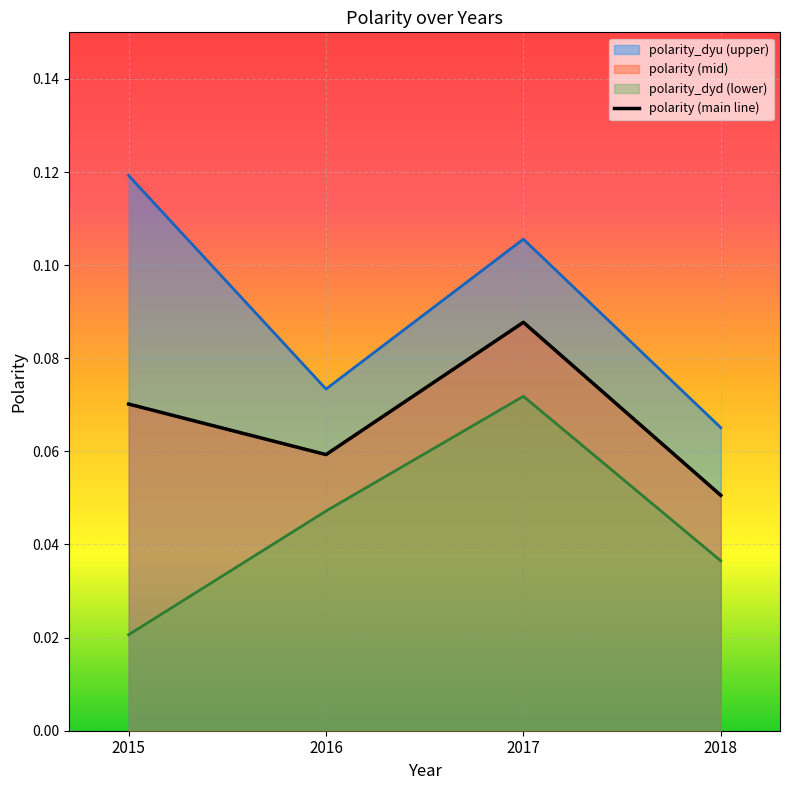

How many lines are shown in the chart?

1